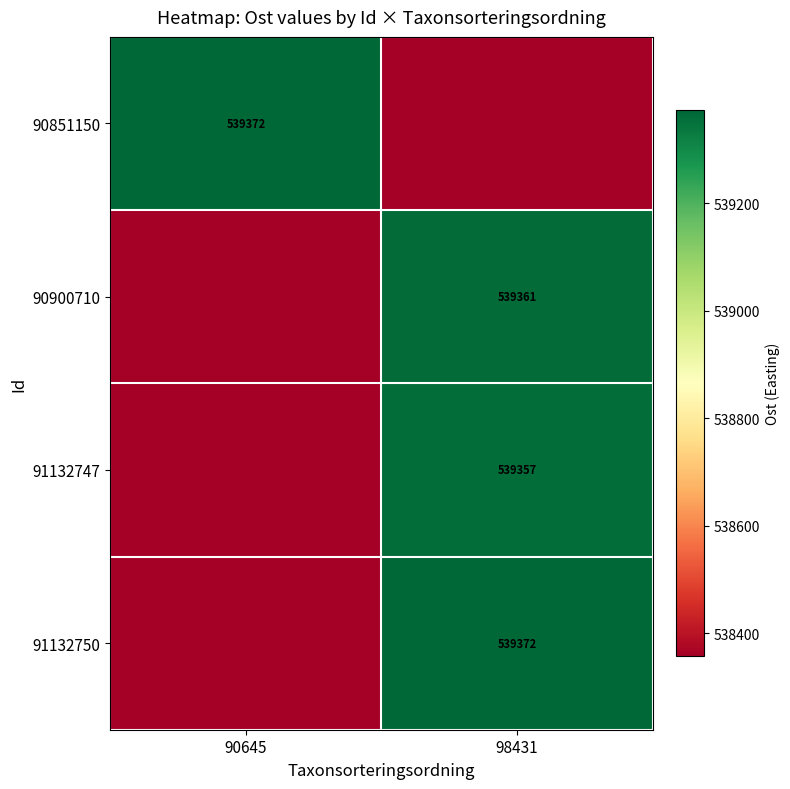

What is the difference between the maximum and minimum values in the 90851150 series?

1014.7